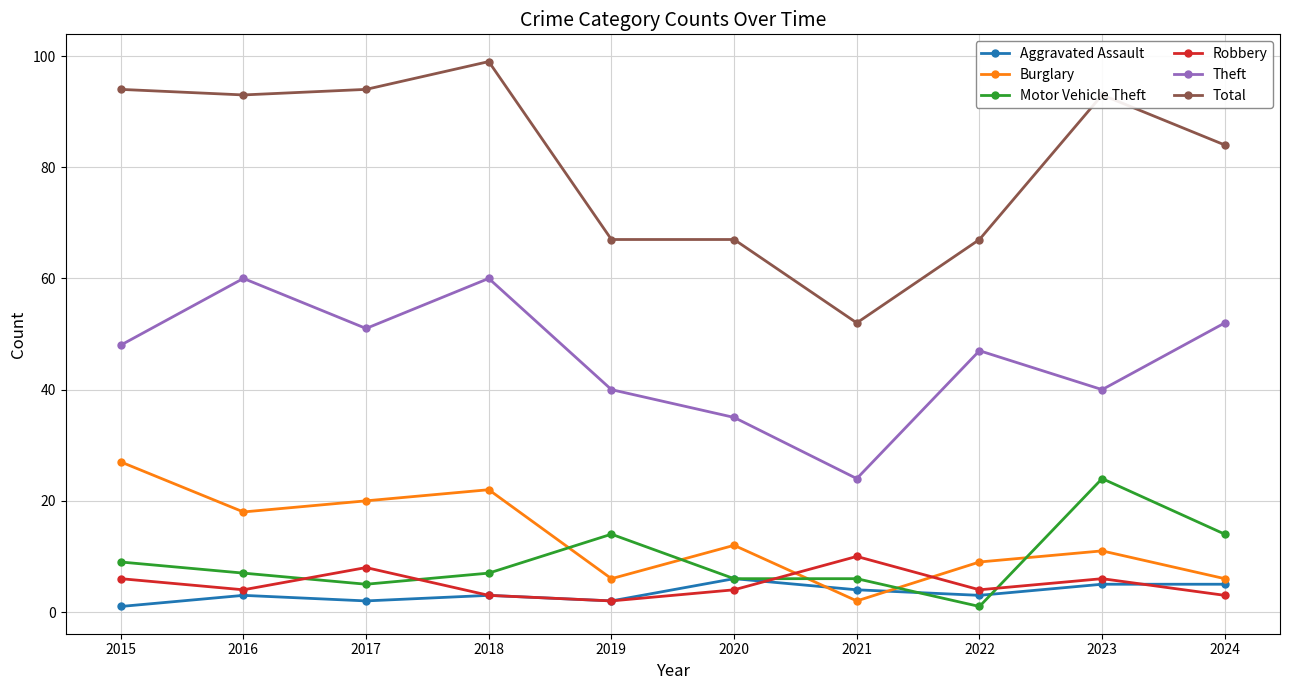

What is the value of the Theft point at the 10th from the left?

52